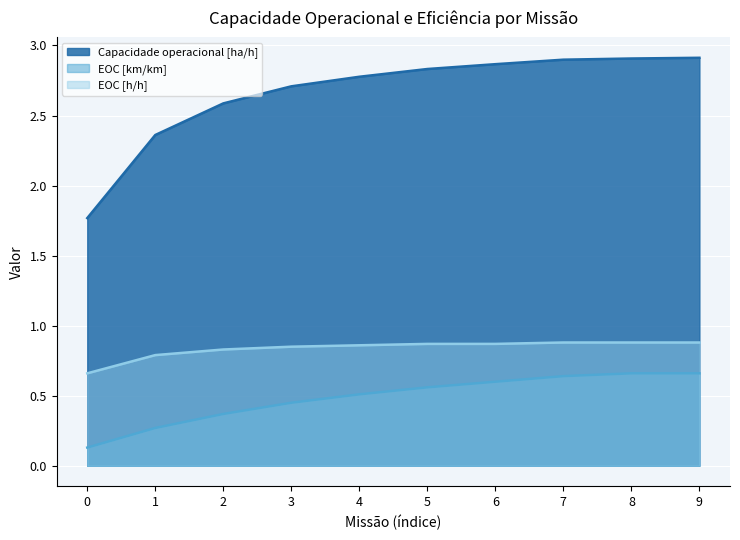

Reading right to left, transcribe all the data shown in this chart.

Capacidade operacional [ha/h]: 9=2.9	8=2.9	7=2.9	6=2.9	5=2.8	4=2.8	3=2.7	2=2.6	1=2.4	0=1.8
EOC [km/km]: 9=0.7	8=0.7	7=0.6	6=0.6	5=0.6	4=0.5	3=0.5	2=0.4	1=0.3	0=0.1
EOC [h/h]: 9=0.9	8=0.9	7=0.9	6=0.9	5=0.9	4=0.9	3=0.8	2=0.8	1=0.8	0=0.7